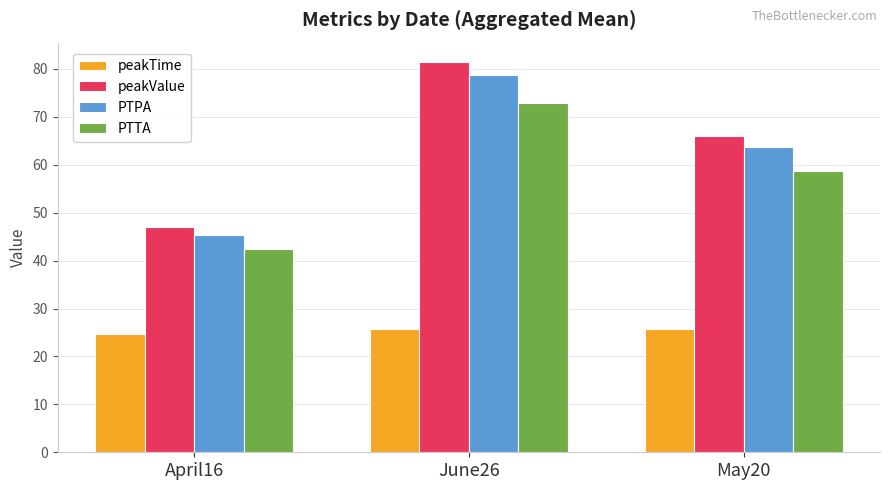

At which category is the sum across all series the highest?

June26